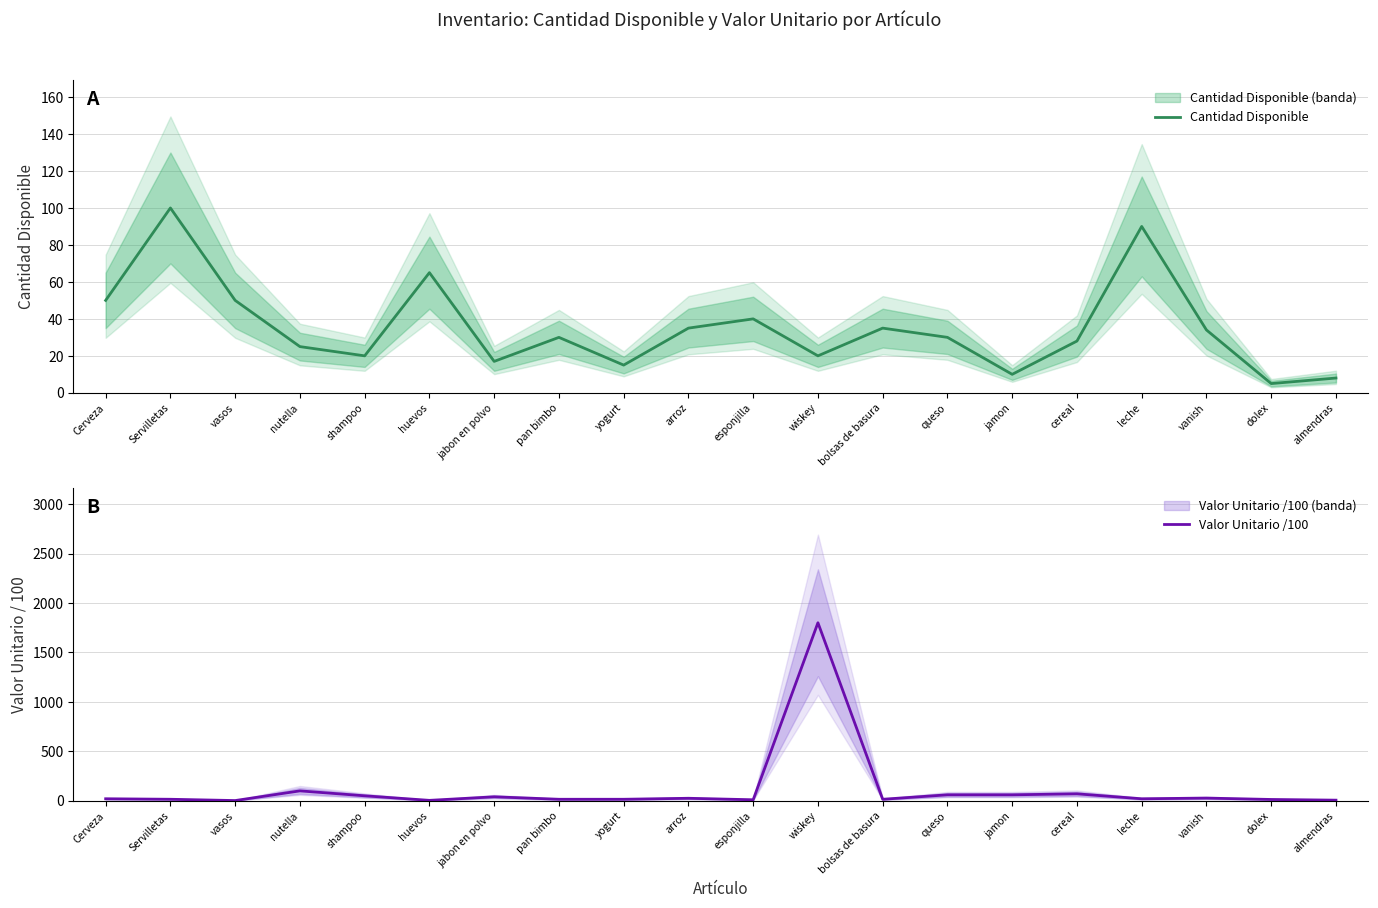

Reading left to right, what are all the values shown in this chart?

Cantidad Disponible: 50	100	50	25	20	65	17	30	15	35	40	20	35	30	10	28	90	34	5	8
Valor Unitario /100: 20	15	2	100	50	4	40	15	15	25	10	1800	15	60	60	70	20	27	13	6